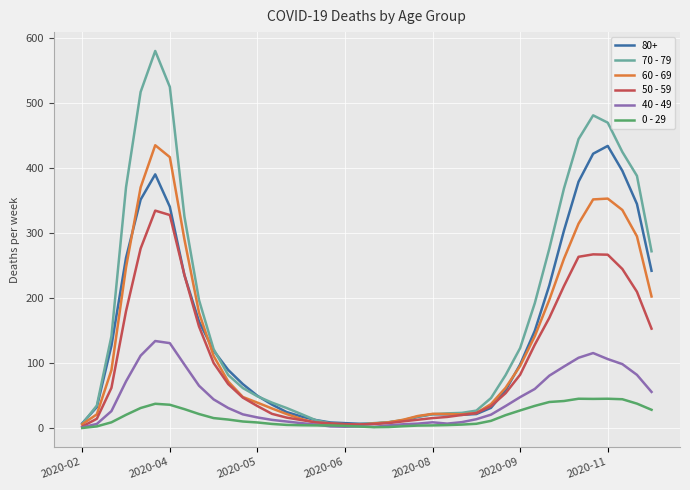

What is the greatest value displayed?

580.0